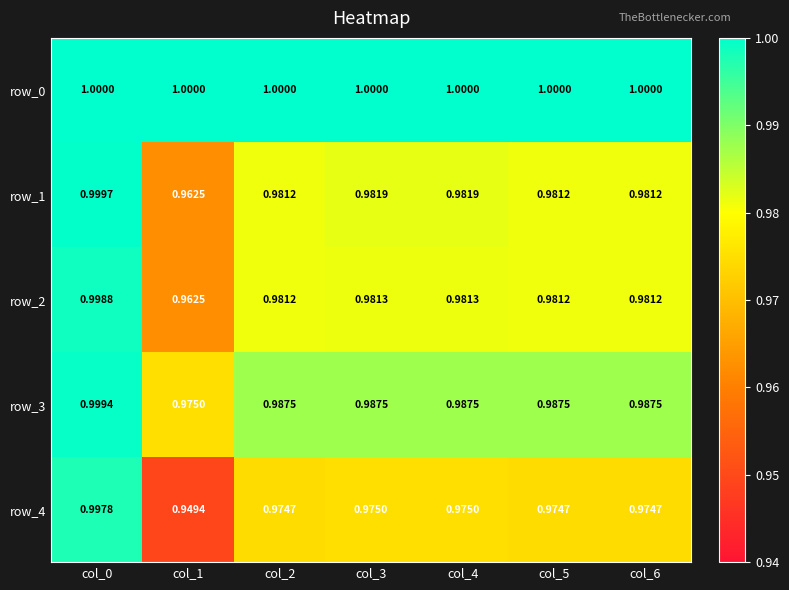

Is the value of row_4 at col_0 greater than the value of row_3 at col_5?

Yes